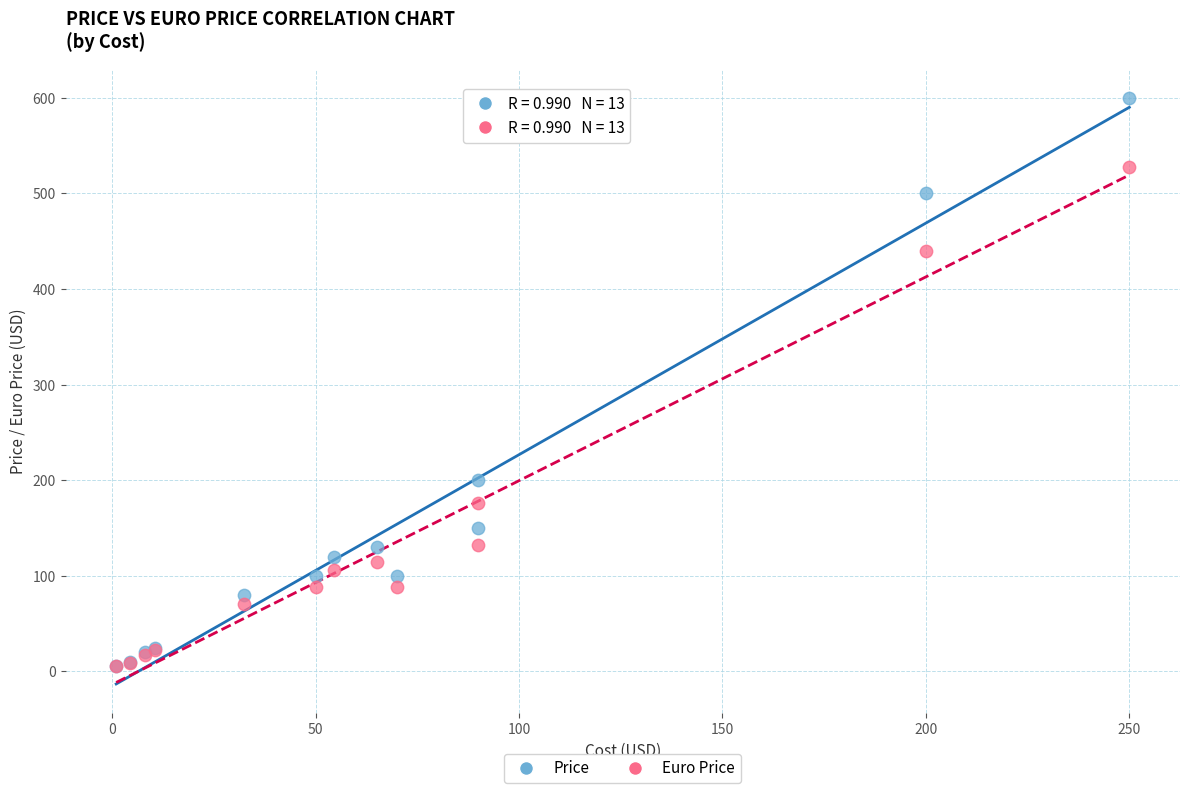

Which series contains the highest Y value?

Price